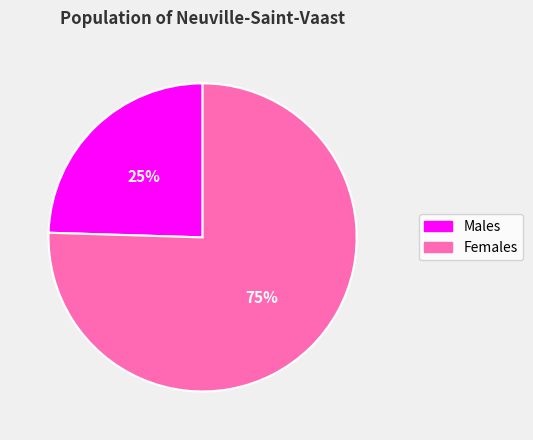

To the nearest percent, what is the average slice percentage?

50%